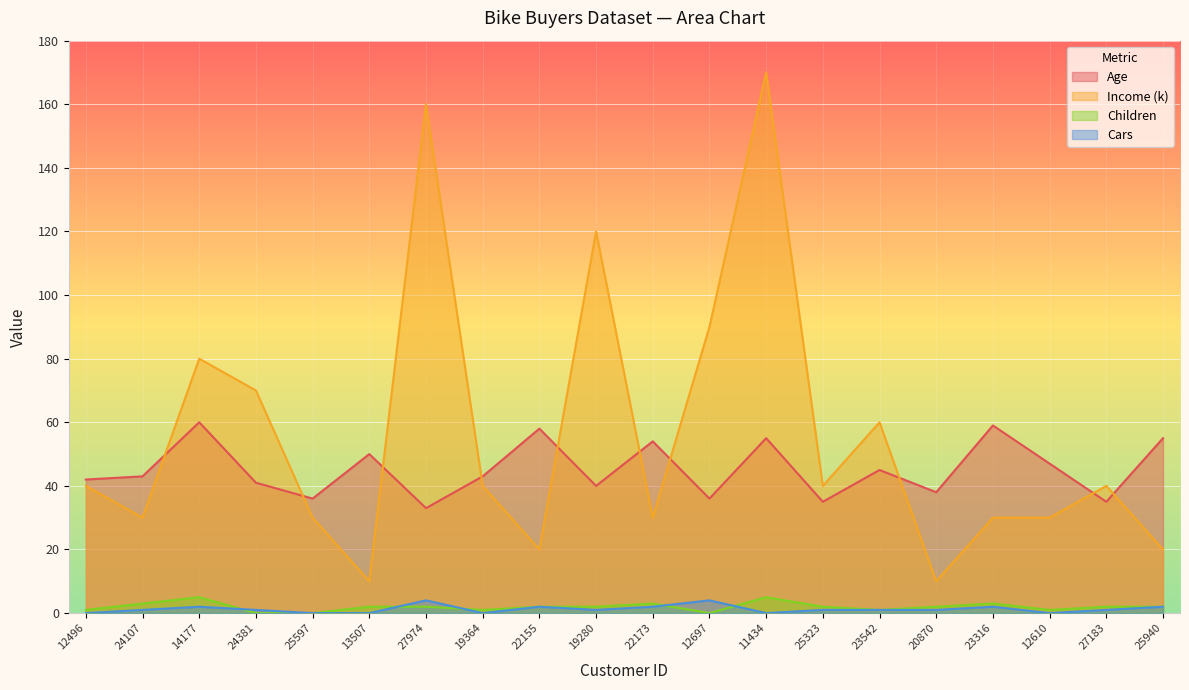

What is the difference between the highest and lowest values at 22173?

52